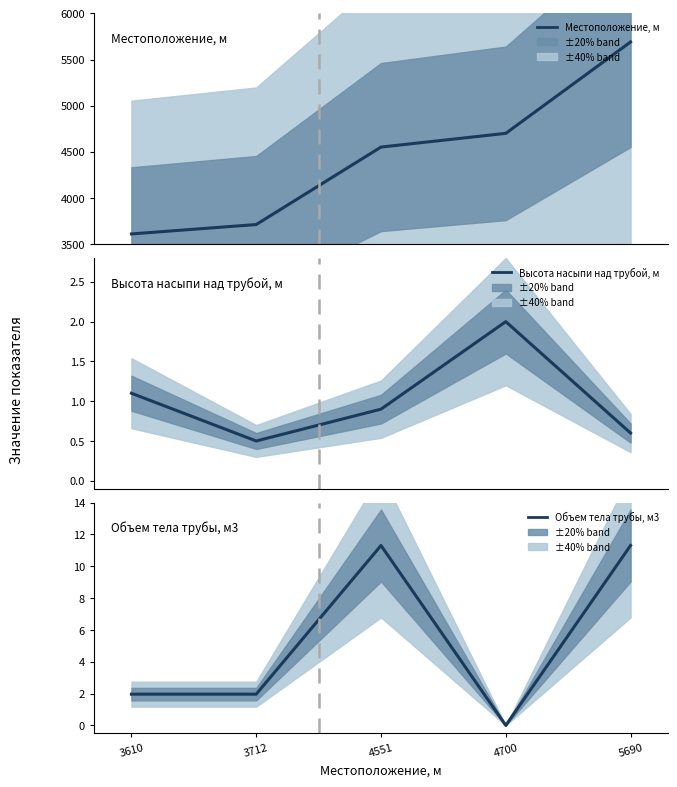

What is the minimum value for Местоположение, м?

3610.3